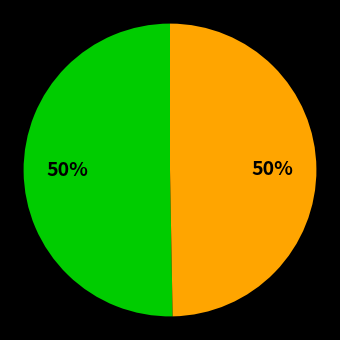

To the nearest percent, what is the average slice percentage?

50%